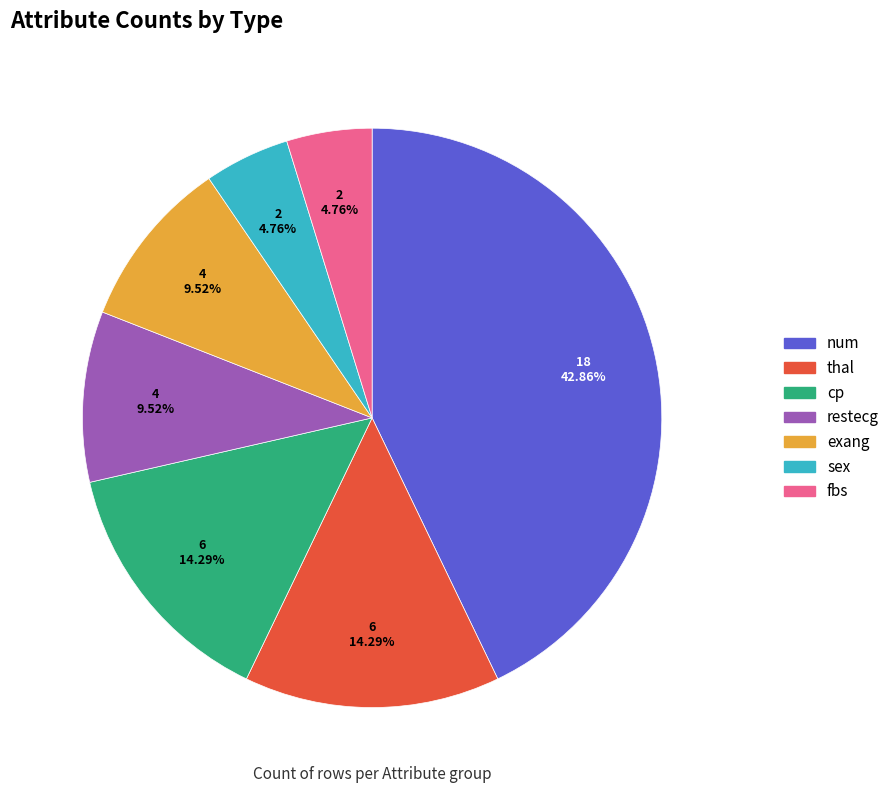

To the nearest percent, what percentage of the pie is sex?

5%